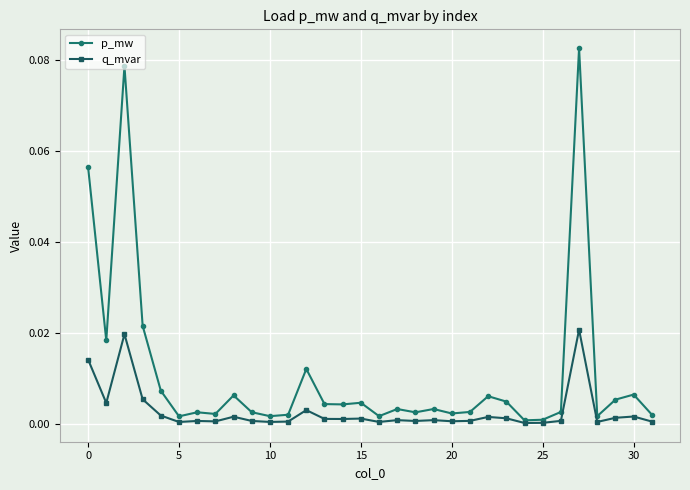

True or false: q_mvar has more than 1 points higher than both neighbors.

True